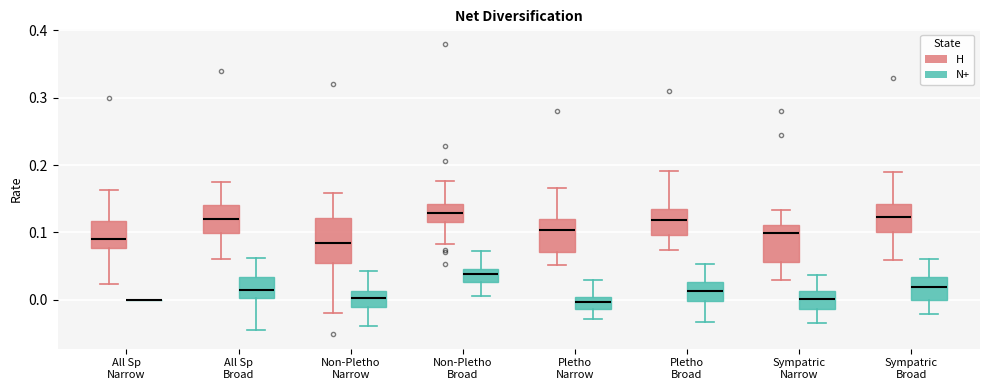

Reading left to right, transcribe this box plot: for each box, give where its median line is, the range the box spans, and where its two whiskers end, as read against the y-axis. The values are not printed on the chart, so give them approximately, as read against the axis.

All Sp Narrow (H): median 0.09, box 0.08 to 0.12, whiskers 0.02 to 0.16
All Sp Narrow (N+): box collapsed to a line at 0.00, whiskers 0.00 to 0.00
All Sp Broad (H): median 0.12, box 0.10 to 0.14, whiskers 0.06 to 0.18
All Sp Broad (N+): median 0.01, box 0.00 to 0.03, whiskers -0.04 to 0.06
Non-Pletho Narrow (H): median 0.08, box 0.05 to 0.12, whiskers -0.02 to 0.16
Non-Pletho Narrow (N+): median 0.00, box -0.01 to 0.01, whiskers -0.04 to 0.04
Non-Pletho Broad (H): median 0.13, box 0.12 to 0.14, whiskers 0.08 to 0.18
Non-Pletho Broad (N+): median 0.04, box 0.03 to 0.05, whiskers 0.01 to 0.07
Pletho Narrow (H): median 0.10, box 0.07 to 0.12, whiskers 0.05 to 0.17
Pletho Narrow (N+): median 0.00 (inside the box), box -0.01 to 0.00, whiskers -0.03 to 0.03
Pletho Broad (H): median 0.12, box 0.10 to 0.13, whiskers 0.07 to 0.19
Pletho Broad (N+): median 0.01, box 0.00 to 0.03, whiskers -0.03 to 0.05
Sympatric Narrow (H): median 0.10, box 0.06 to 0.11, whiskers 0.03 to 0.13
Sympatric Narrow (N+): median 0.00, box -0.01 to 0.01, whiskers -0.03 to 0.04
Sympatric Broad (H): median 0.12, box 0.10 to 0.14, whiskers 0.06 to 0.19
Sympatric Broad (N+): median 0.02, box 0.00 to 0.03, whiskers -0.02 to 0.06